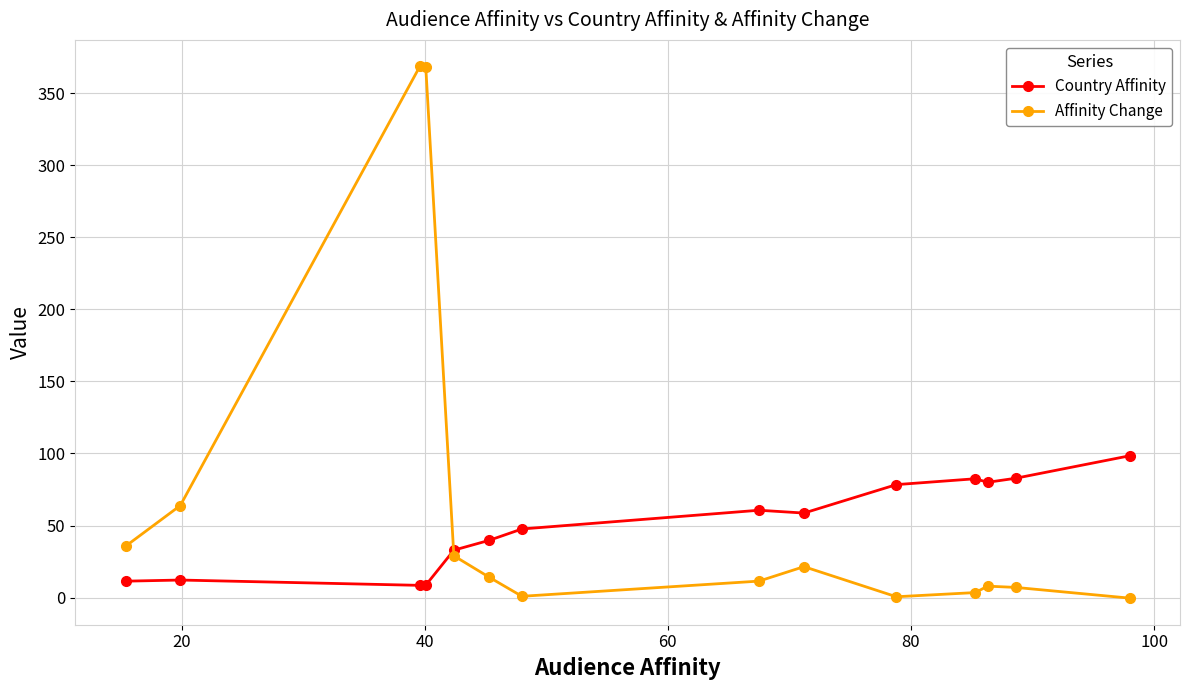

Which series has the largest total across all categories?

Affinity Change